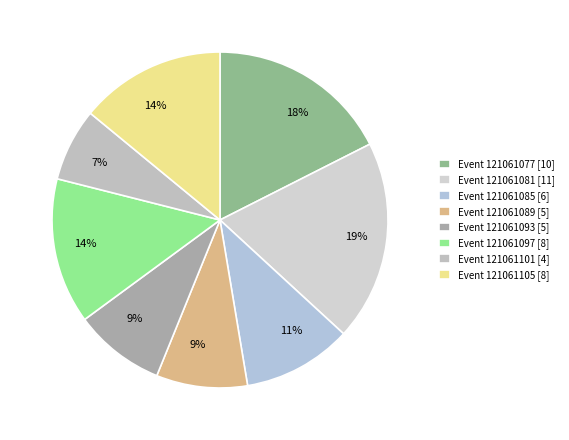

How many slices are in this pie chart?

8